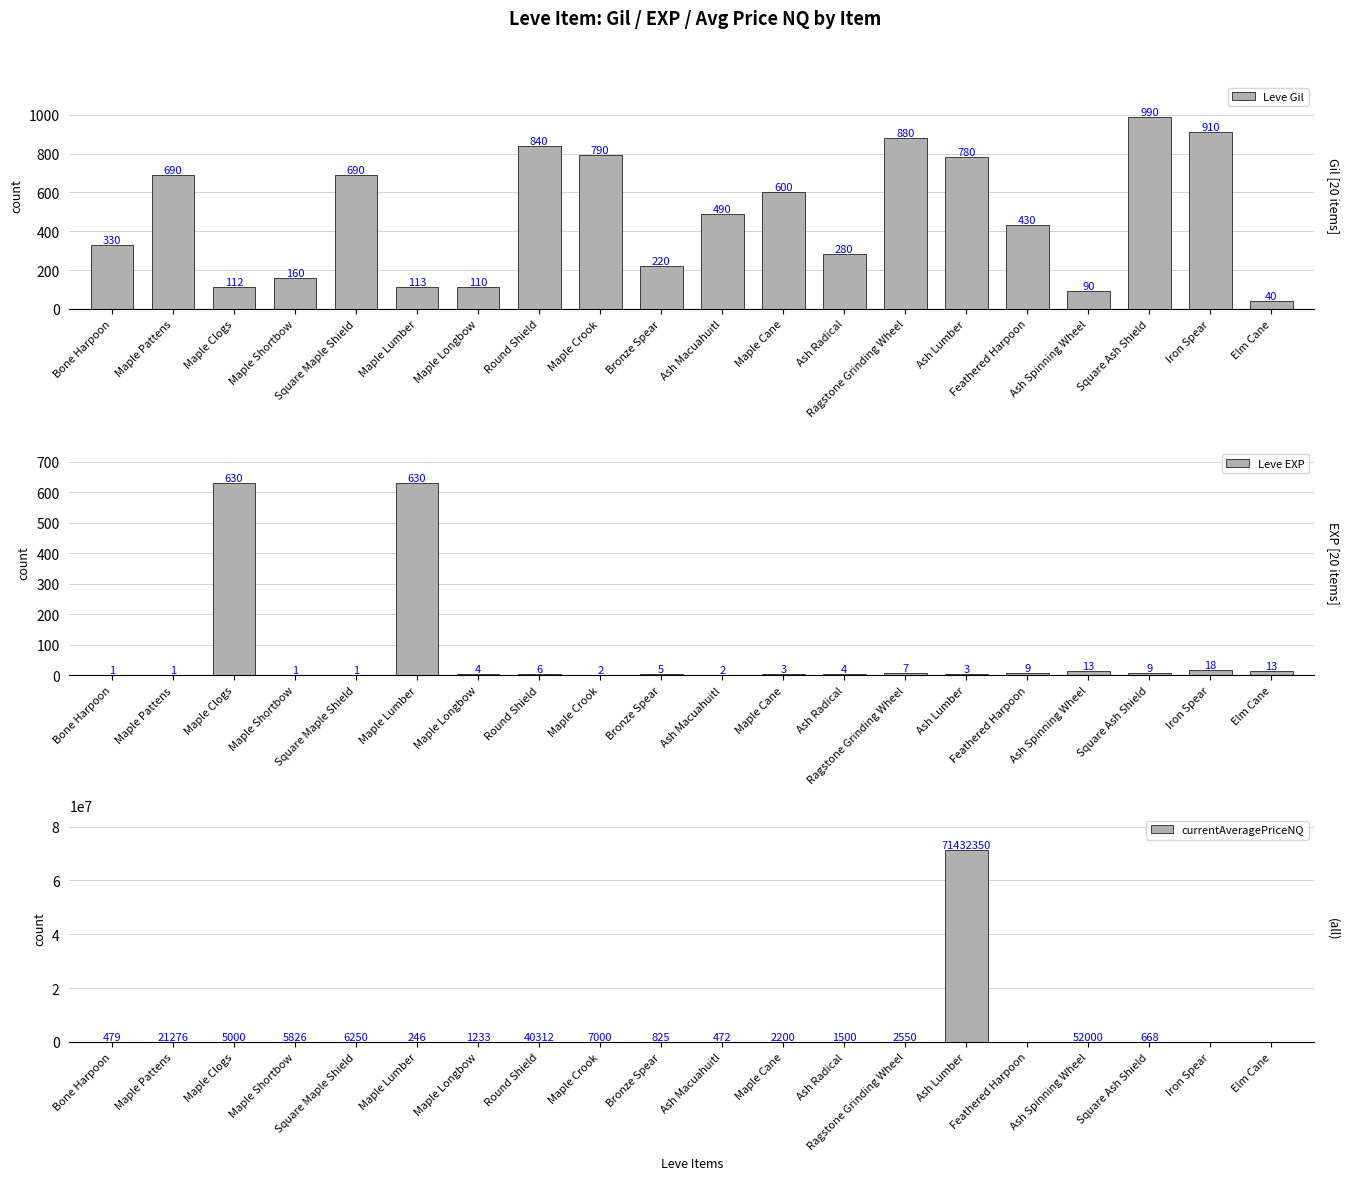

Reading left to right, extract all data points from this chart.

Leve Gil: Bone Harpoon=330.0	Maple Pattens=690.0	Maple Clogs=112.0	Maple Shortbow=160.0	Square Maple Shield=690.0	Maple Lumber=113.0	Maple Longbow=110.0	Round Shield=840.0	Maple Crook=790.0	Bronze Spear=220.0	Ash Macuahuitl=490.0	Maple Cane=600.0	Ash Radical=280.0	Ragstone Grinding Wheel=880.0	Ash Lumber=780.0	Feathered Harpoon=430.0	Ash Spinning Wheel=90.0	Square Ash Shield=990.0	Iron Spear=910.0	Elm Cane=40.0
Leve EXP: Bone Harpoon=1.0	Maple Pattens=1.0	Maple Clogs=630.0	Maple Shortbow=1.0	Square Maple Shield=1.0	Maple Lumber=630.0	Maple Longbow=4.0	Round Shield=6.0	Maple Crook=2.0	Bronze Spear=5.0	Ash Macuahuitl=2.0	Maple Cane=3.0	Ash Radical=4.0	Ragstone Grinding Wheel=7.0	Ash Lumber=3.0	Feathered Harpoon=9.0	Ash Spinning Wheel=13.0	Square Ash Shield=9.0	Iron Spear=18.0	Elm Cane=13.0
currentAveragePriceNQ: Bone Harpoon=478.7	Maple Pattens=21276.4	Maple Clogs=5000.0	Maple Shortbow=5825.8	Square Maple Shield=6250.0	Maple Lumber=245.8	Maple Longbow=1233.0	Round Shield=40311.8	Maple Crook=7000.0	Bronze Spear=824.8	Ash Macuahuitl=471.8	Maple Cane=2199.5	Ash Radical=1500.0	Ragstone Grinding Wheel=2549.7	Ash Lumber=71432350.0	Feathered Harpoon=0.0	Ash Spinning Wheel=52000.0	Square Ash Shield=667.7	Iron Spear=0.0	Elm Cane=0.0